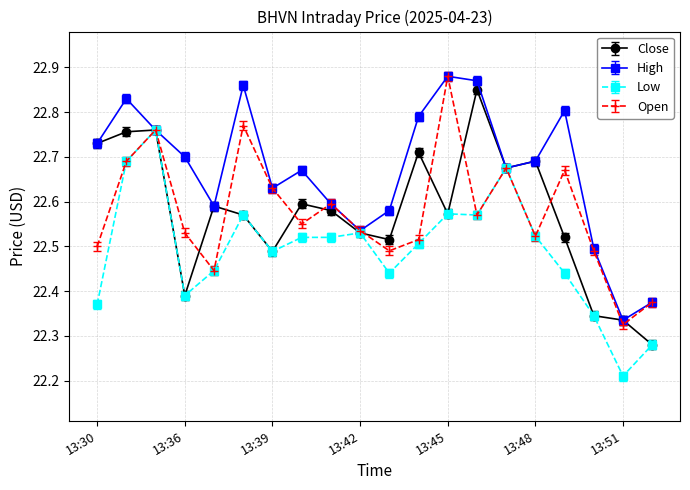

At how many categories does at least one series exceed 22?

20